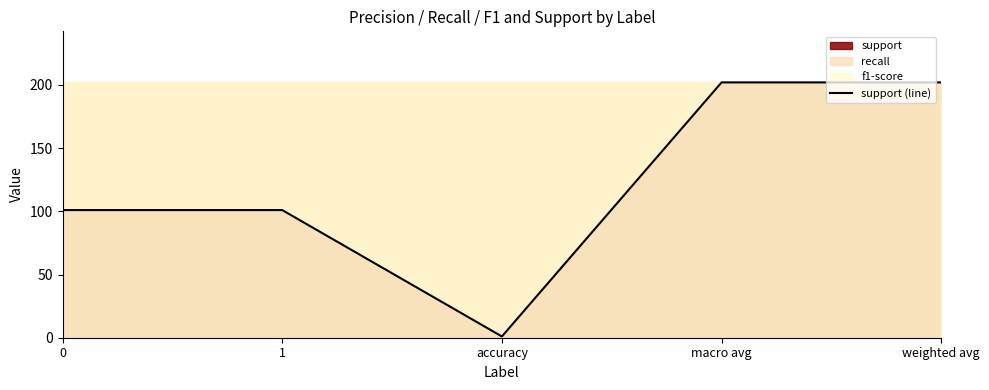

The value at weighted avg is 318. True or false?

False